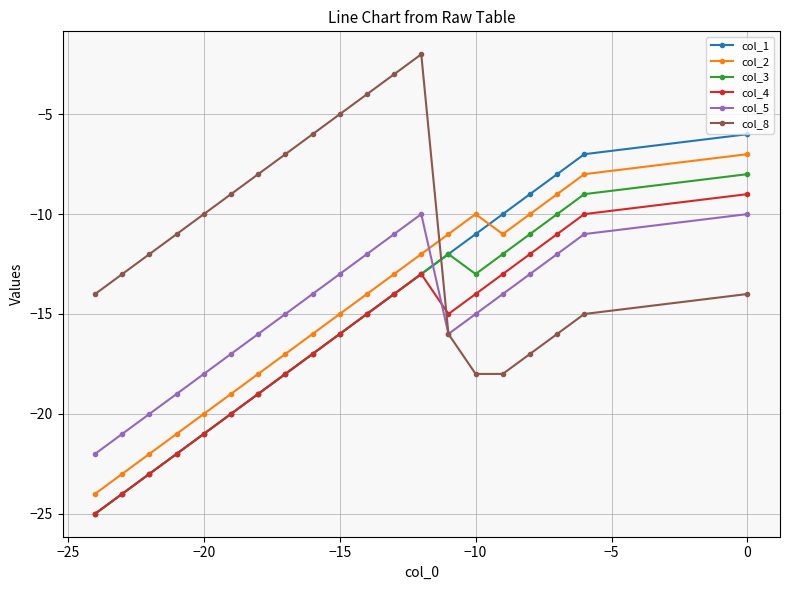

How many data points in col_2 are less than -14?

10